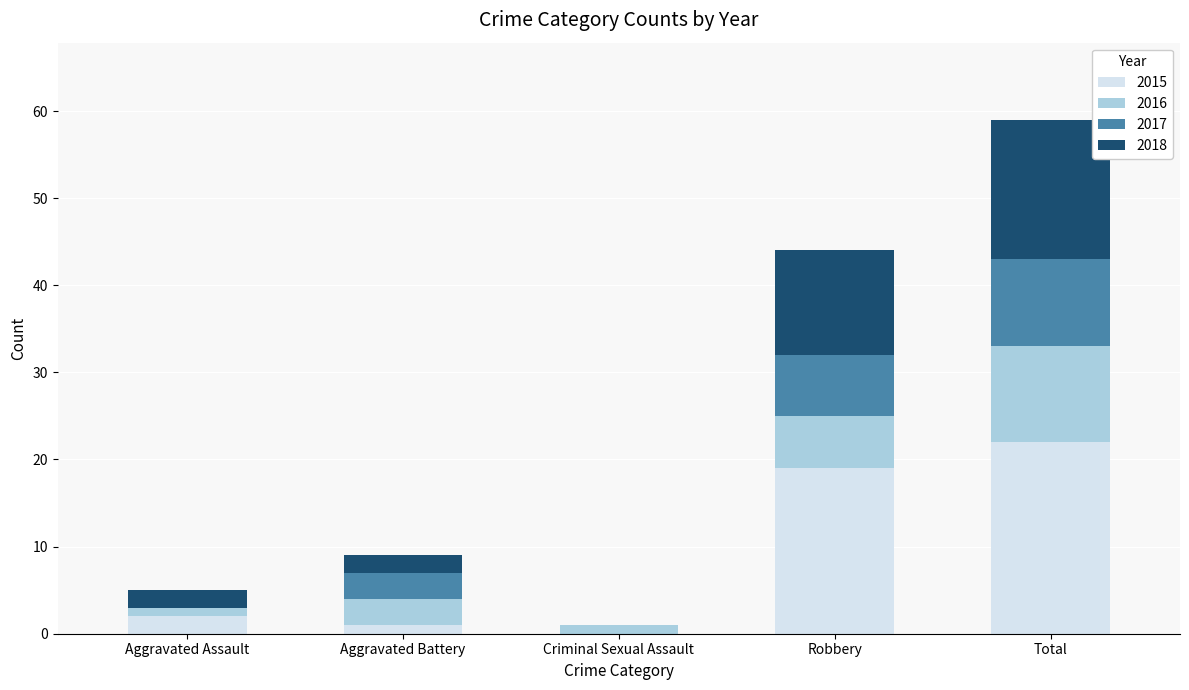

At which category is the sum across all series the highest?

Total